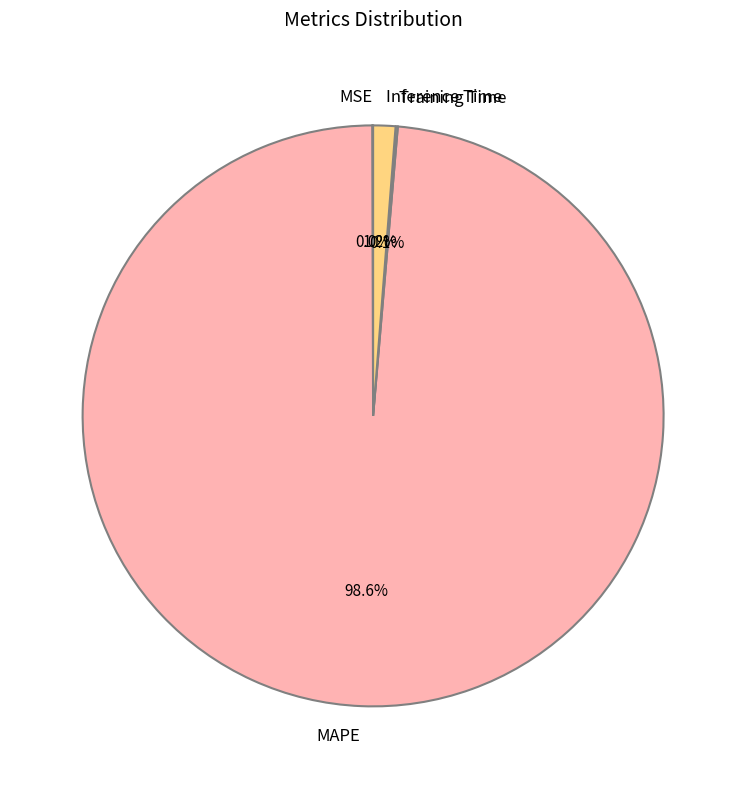

What is the largest slice in the pie chart?

MAPE